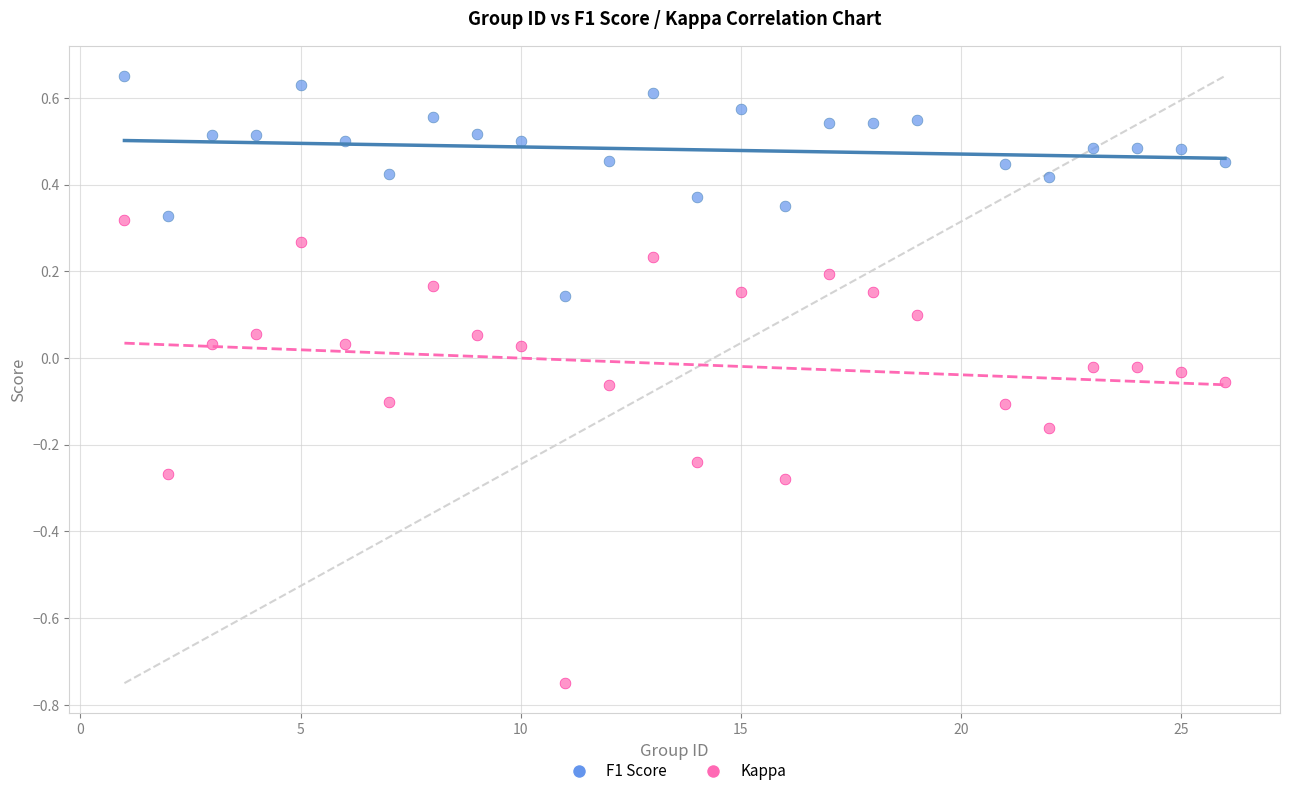

Across all data points, what is the range of X values (max minus min)?

25.0